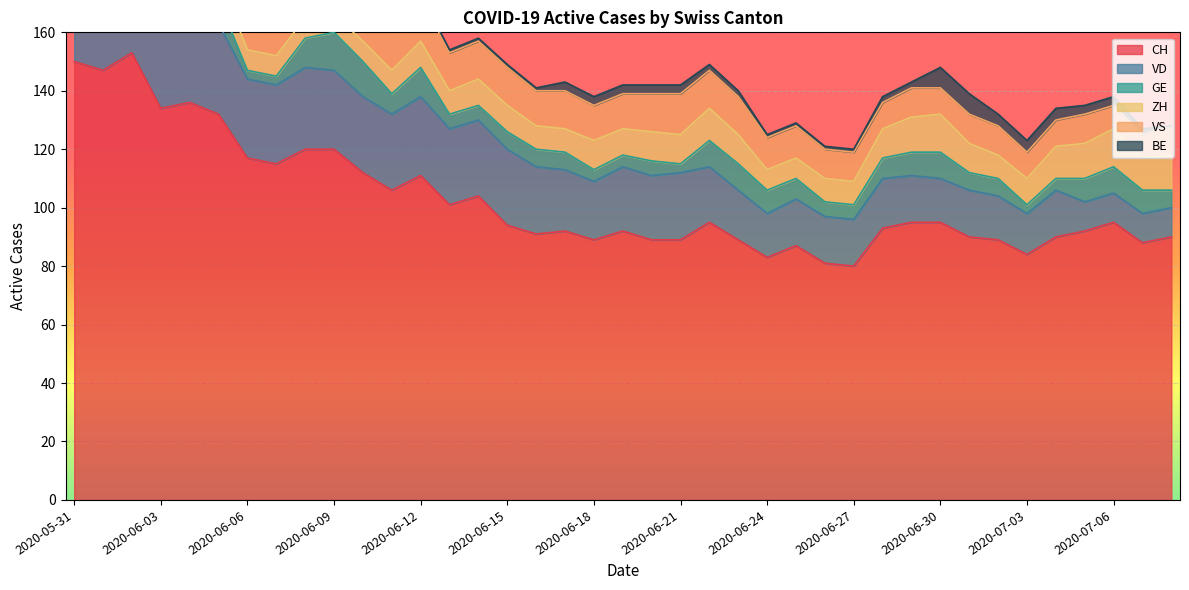

True or false: VD and BE intersect in this chart.

False